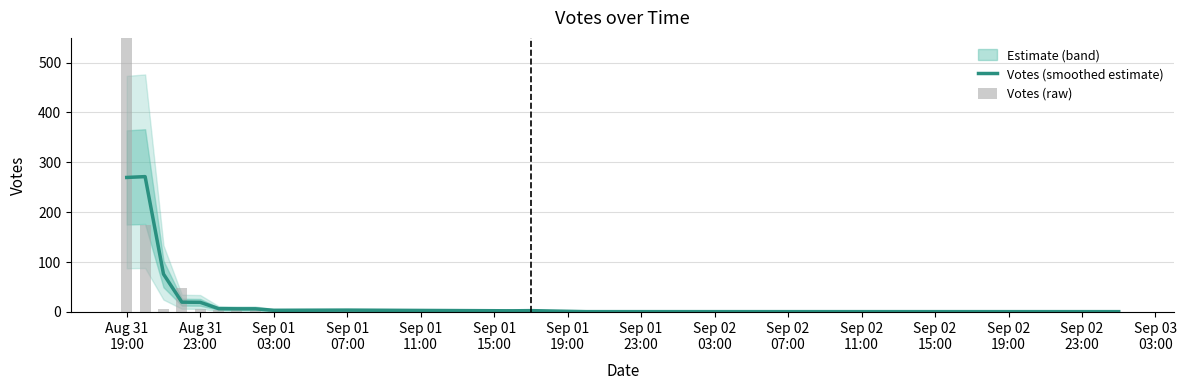

Which series has the largest range (max minus min)?

Votes (raw)